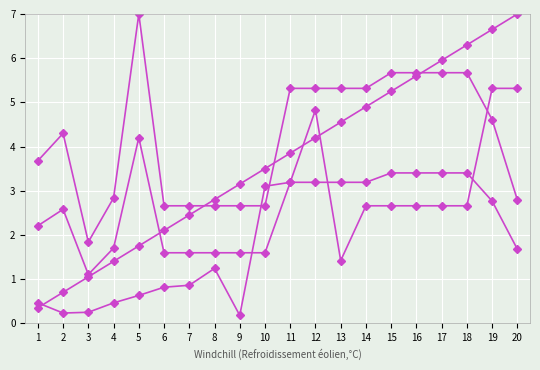

Does the chart display data point markers on the line(s)?

Yes